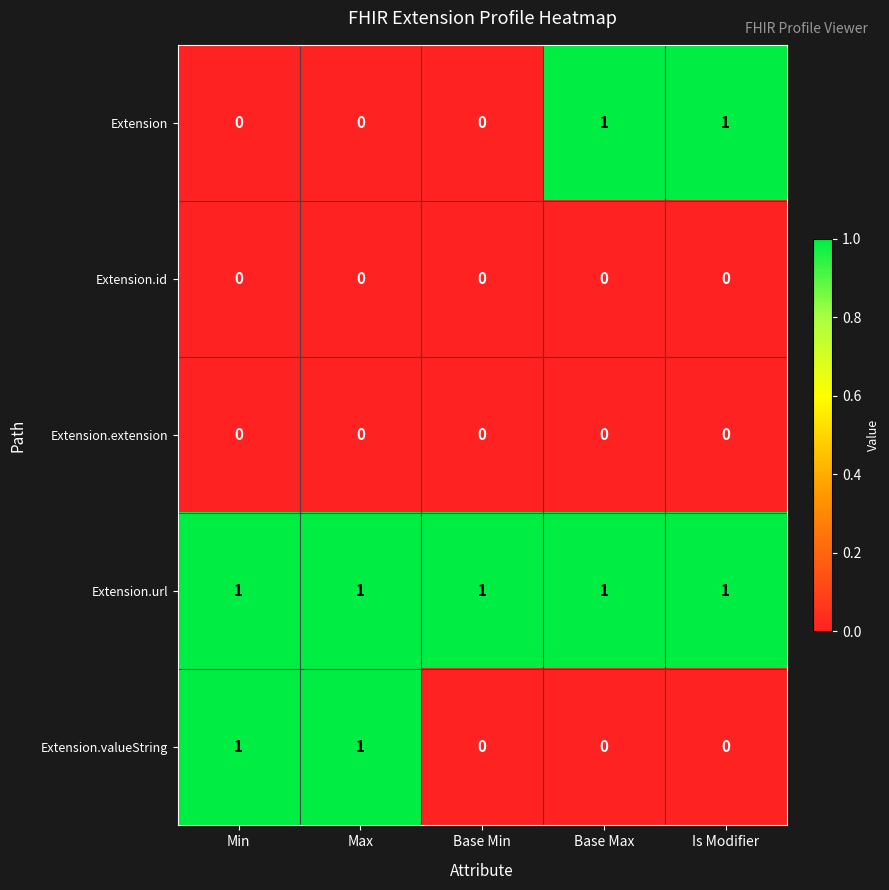

Count the number of data series in this chart.

5